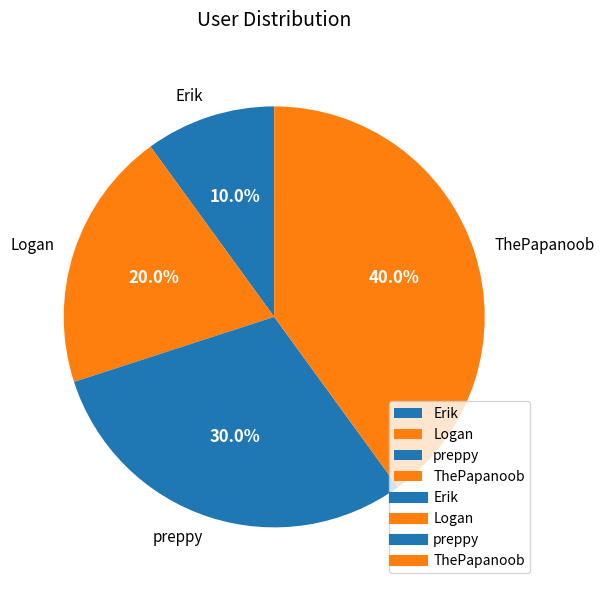

Count the number of slices in the pie.

4